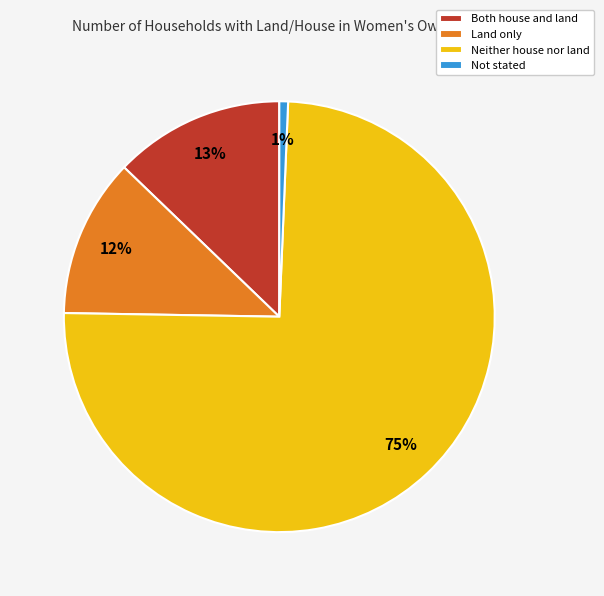

What is the smallest slice in the pie chart?

Not stated